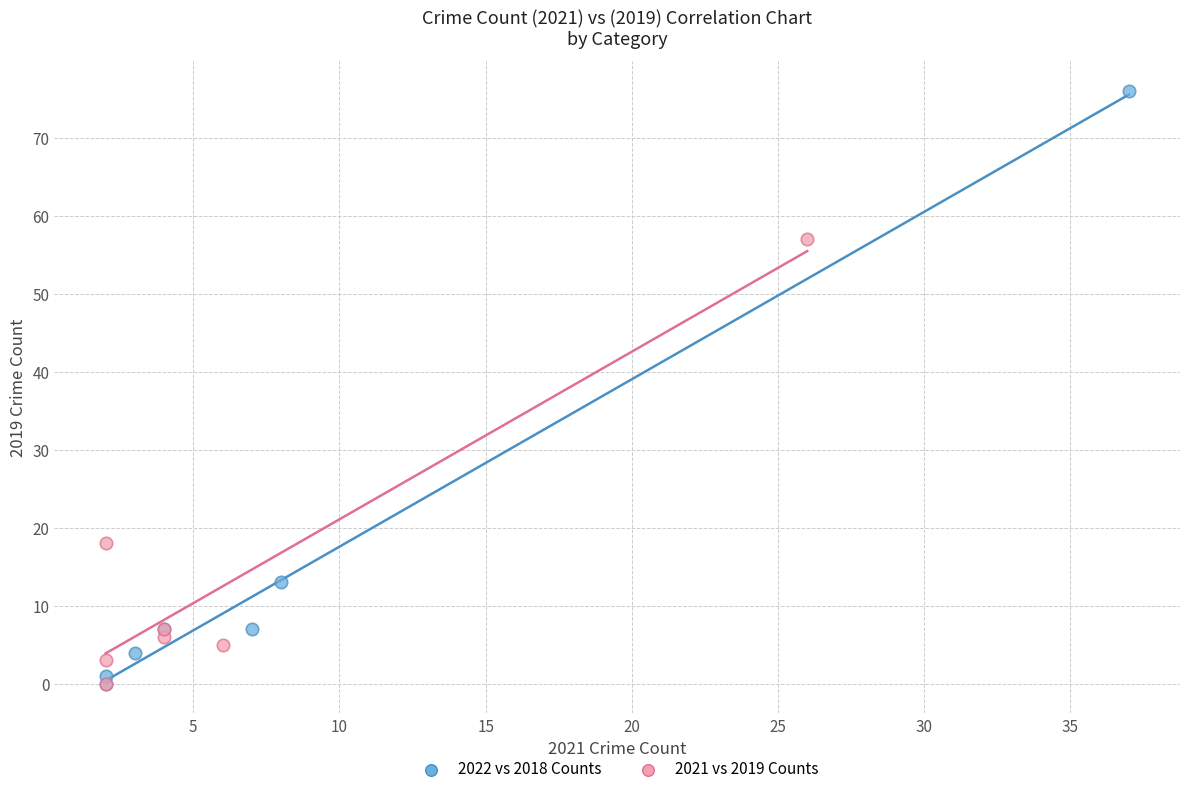

Which series has the widest spread of Y values?

2022 vs 2018 Counts